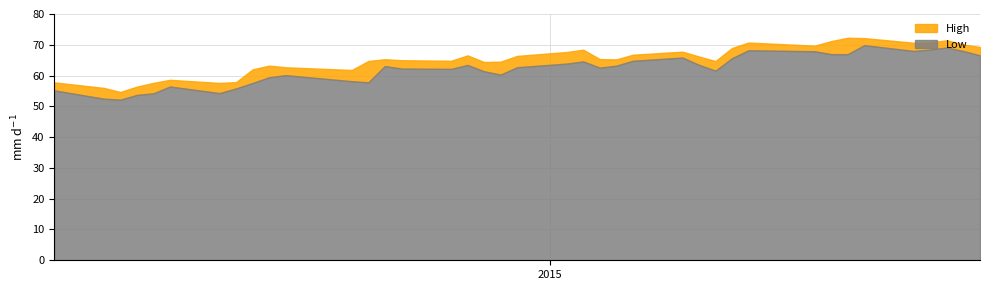

What is the sum of all High values?

2537.5